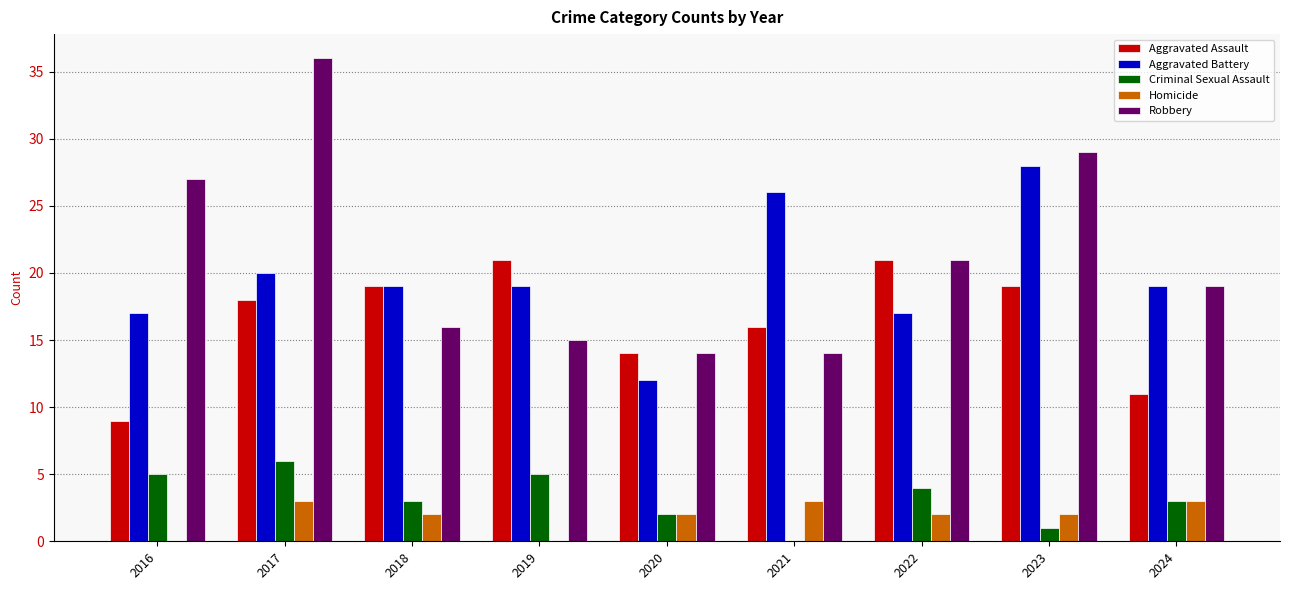

Reading left to right, list all the values displayed in this chart.

Aggravated Assault: 2016=9	2017=18	2018=19	2019=21	2020=14	2021=16	2022=21	2023=19	2024=11
Aggravated Battery: 2016=17	2017=20	2018=19	2019=19	2020=12	2021=26	2022=17	2023=28	2024=19
Criminal Sexual Assault: 2016=5	2017=6	2018=3	2019=5	2020=2	2021=0	2022=4	2023=1	2024=3
Homicide: 2016=0	2017=3	2018=2	2019=0	2020=2	2021=3	2022=2	2023=2	2024=3
Robbery: 2016=27	2017=36	2018=16	2019=15	2020=14	2021=14	2022=21	2023=29	2024=19